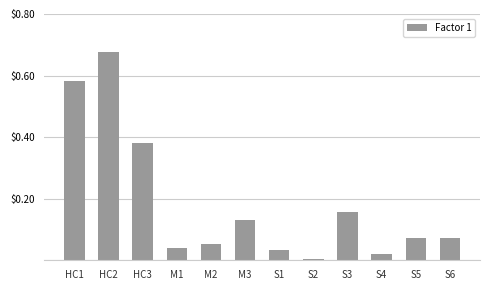

True or false: the data shows 0.0 at S2.

True